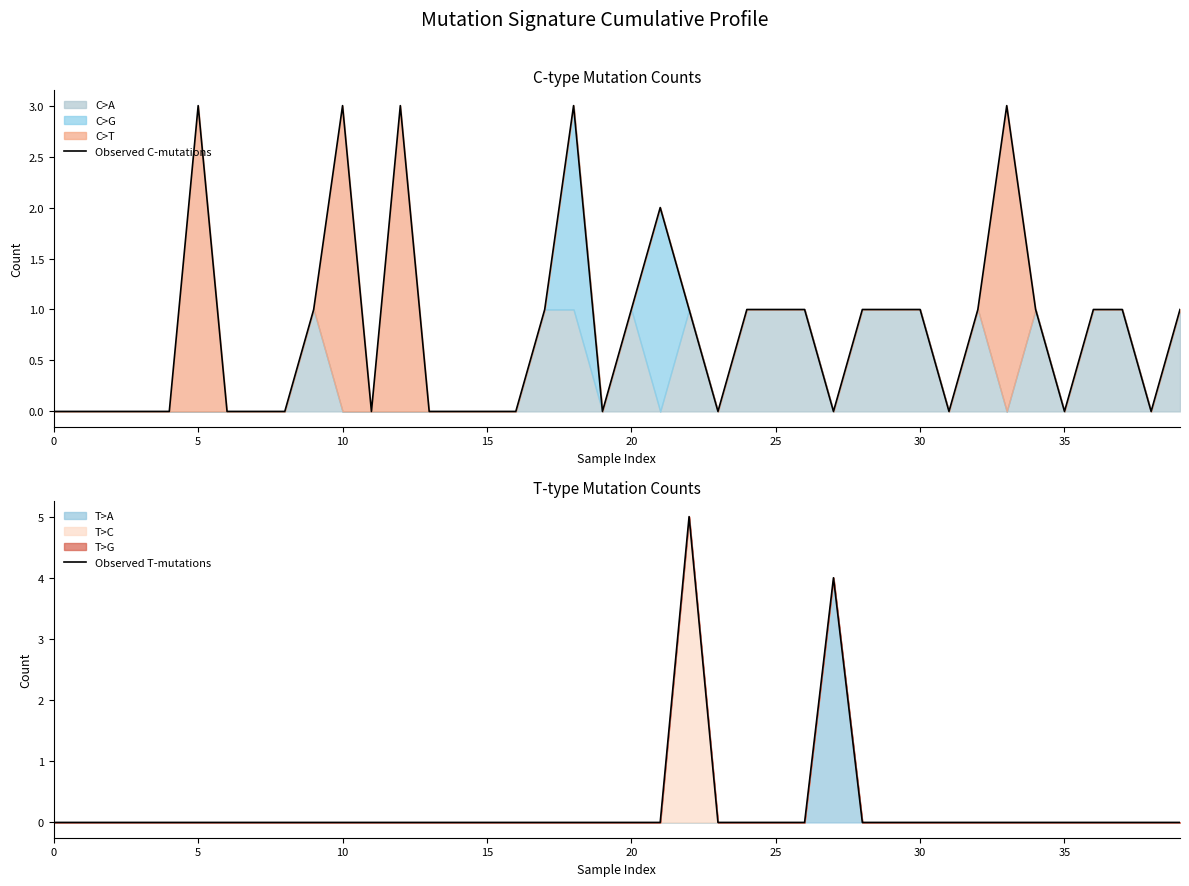

How many values in the Observed T-mutations series exceed 0?

2